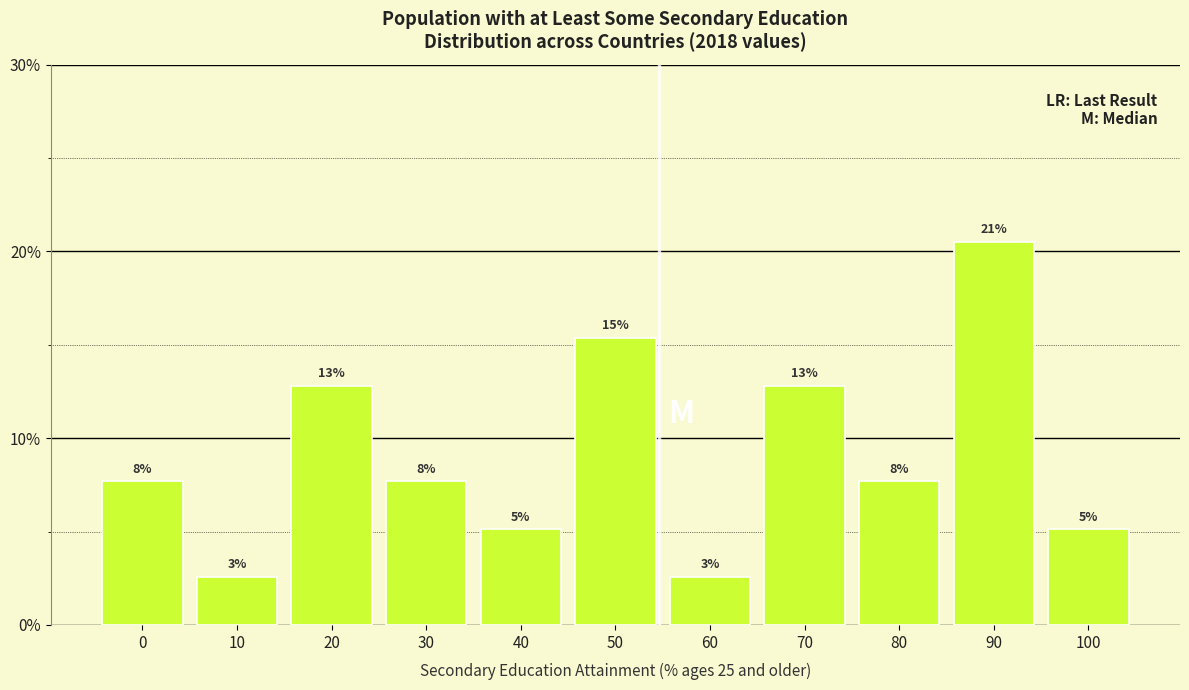

Are the bars horizontal?

No